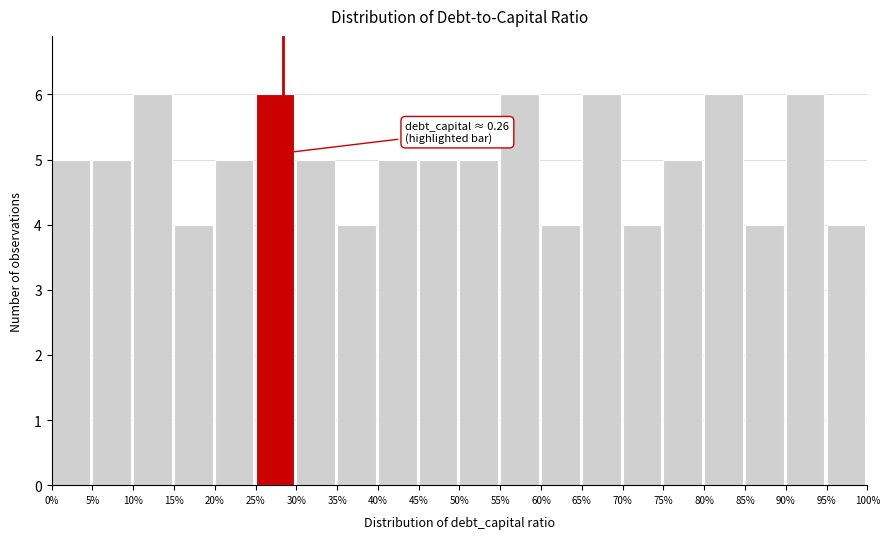

Reading left to right, extract all data points from this chart.

5	5	6	4	5	6	5	4	5	5	5	6	4	6	4	5	6	4	6	4